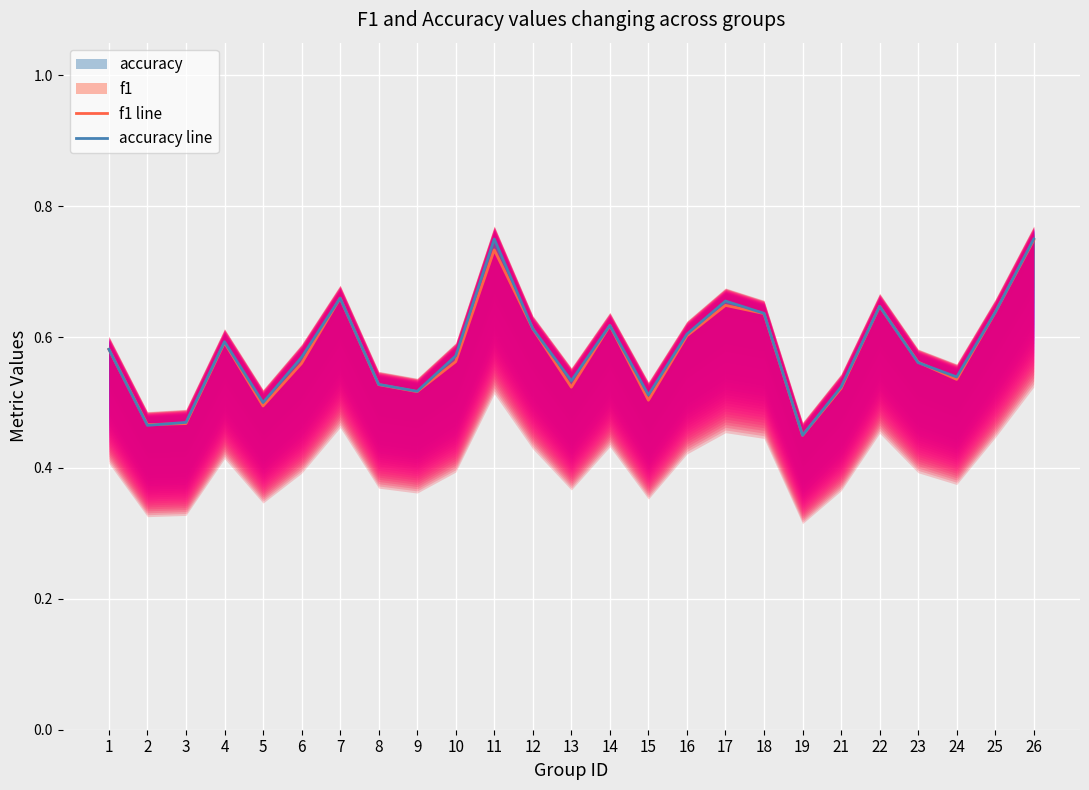

What is the value of the accuracy line point at the 8th from the left?

0.5